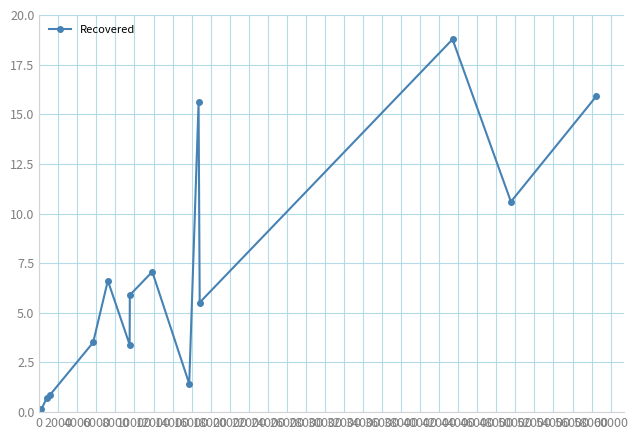

What is the value of the 20th point from the left?

15.9